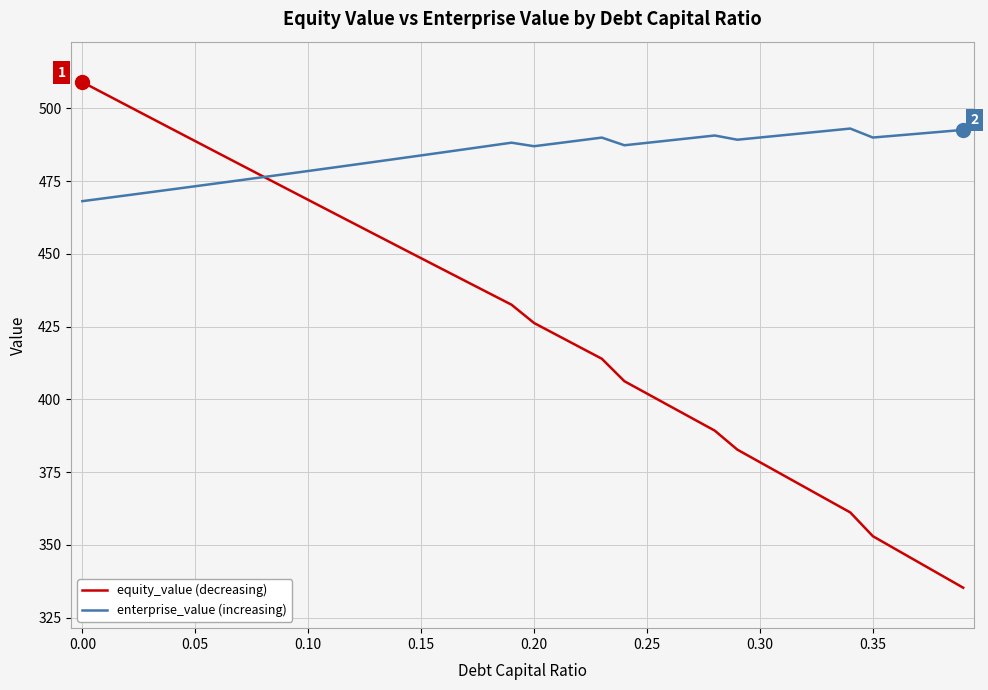

What is the maximum value shown in the chart?

509.0